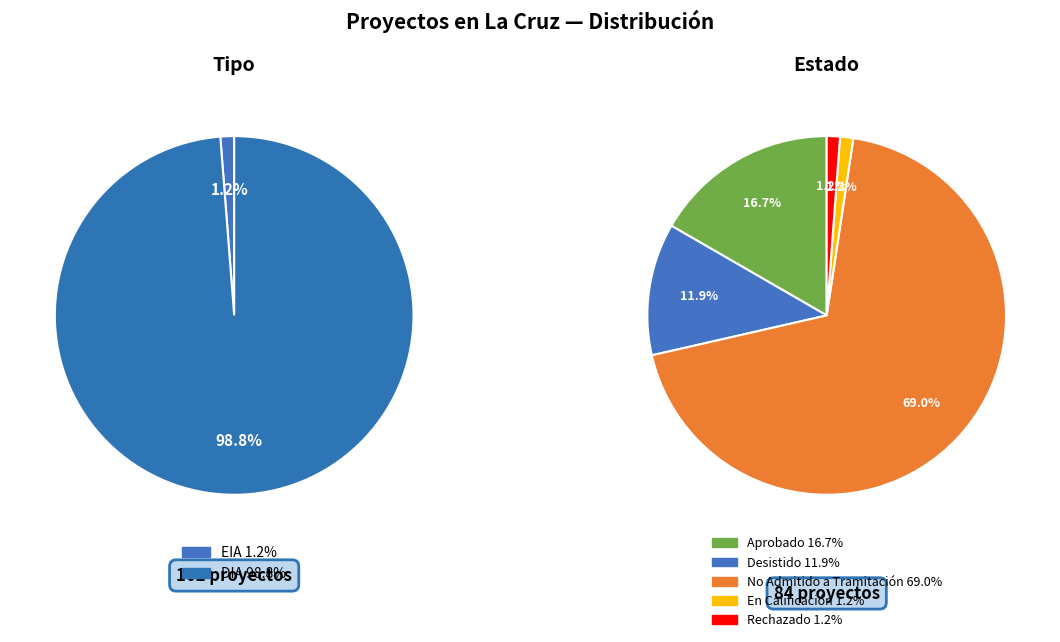

Is there any slice that represents more than half of the pie?

Yes